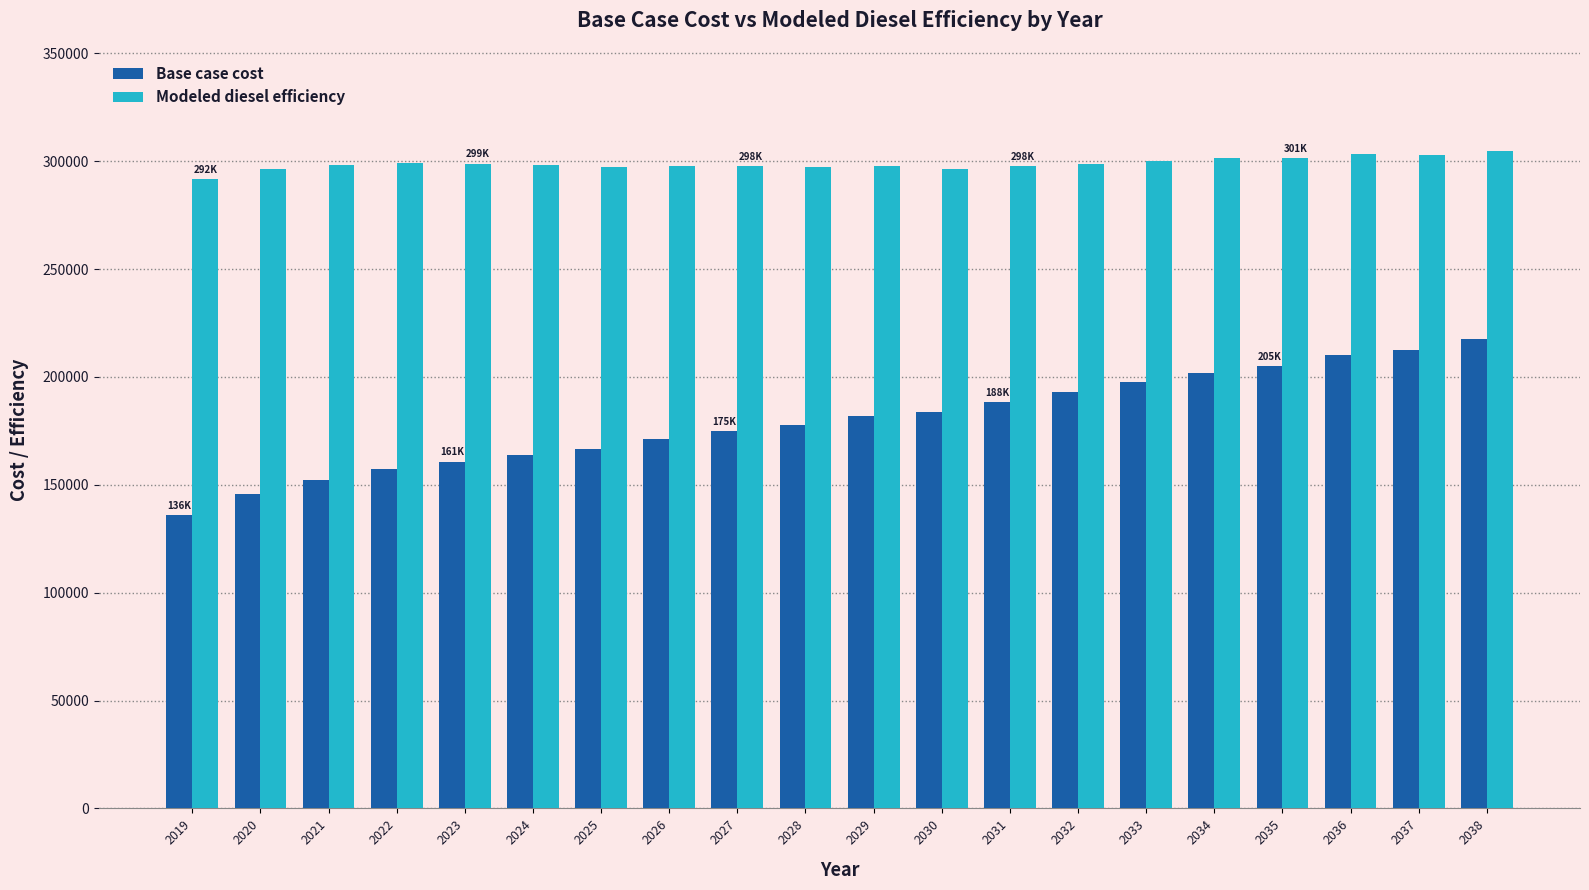

Which series has the largest total across all categories?

Modeled diesel efficiency